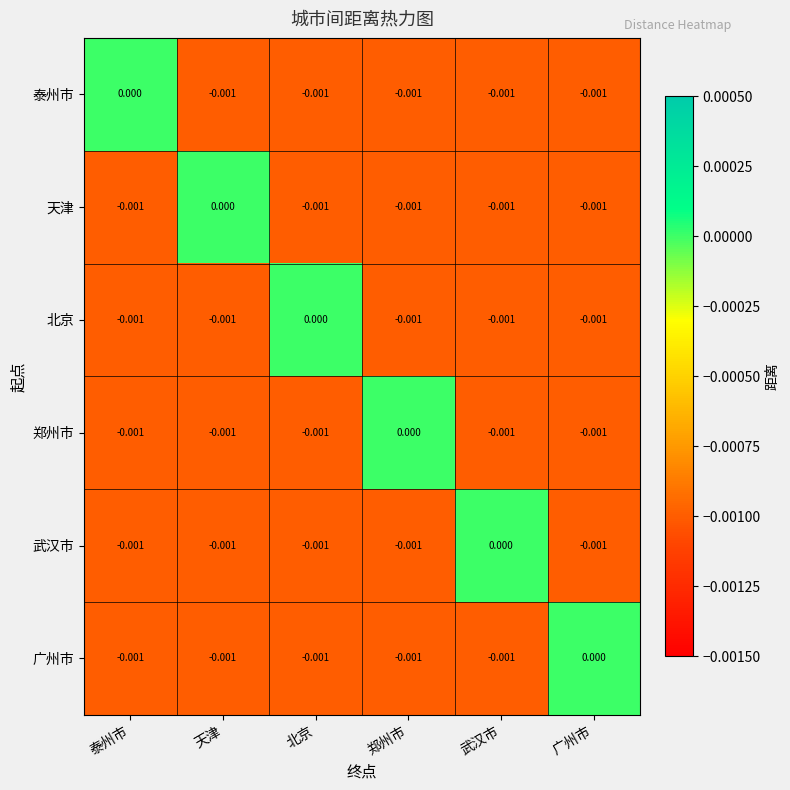

Where is 北京 nearest to the value 0?

北京